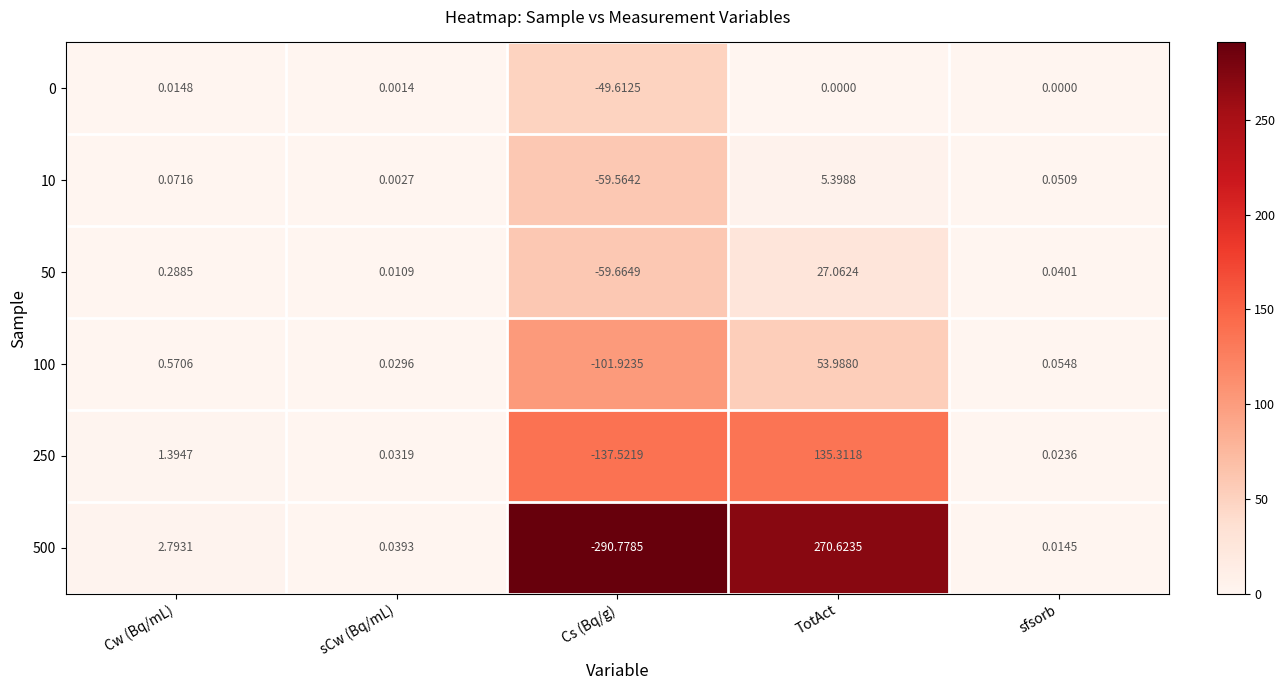

List the labels in order of 50 value, smallest first.

Cs (Bq/g), sCw (Bq/mL), sfsorb, Cw (Bq/mL), TotAct